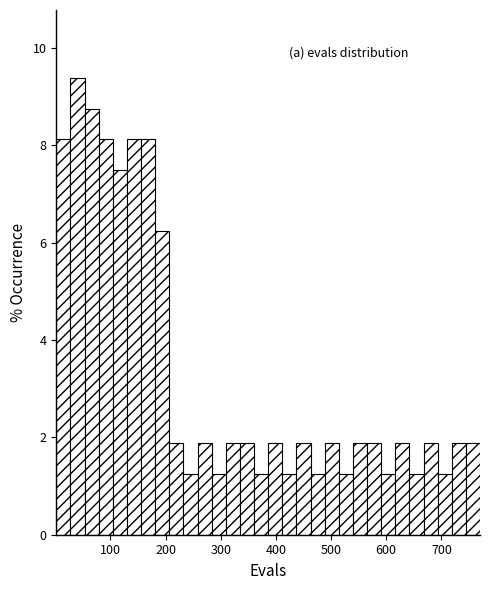

Read against the x-axis, roughly where is the centre of the tallest bar?

40